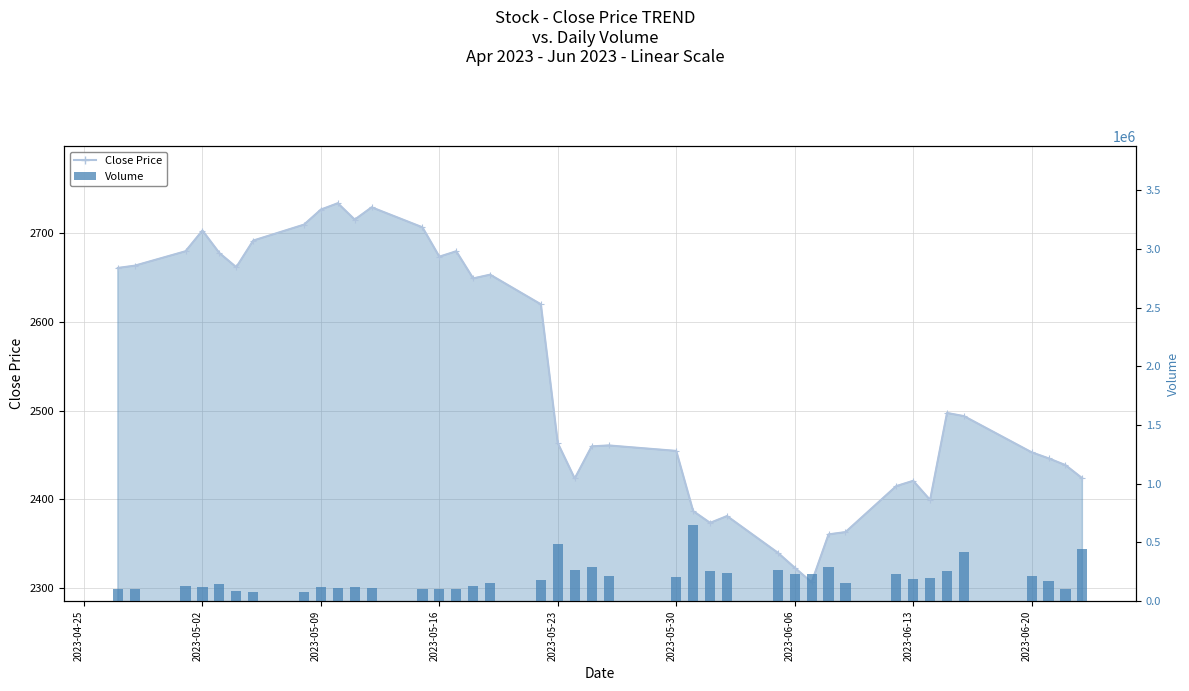

What position from the left is 14?

15